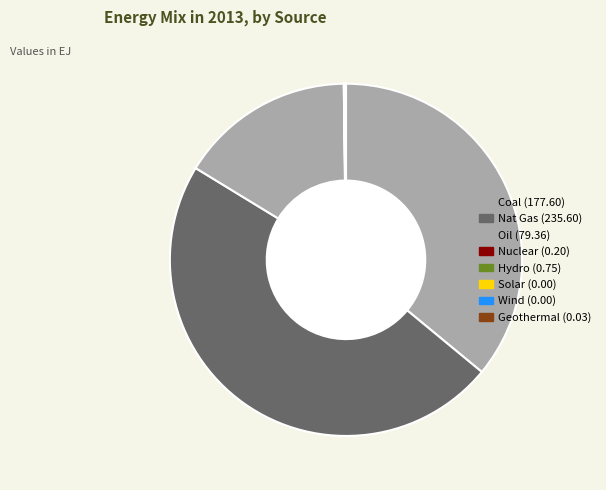

To the nearest percent, what portion does Coal represent?

36%